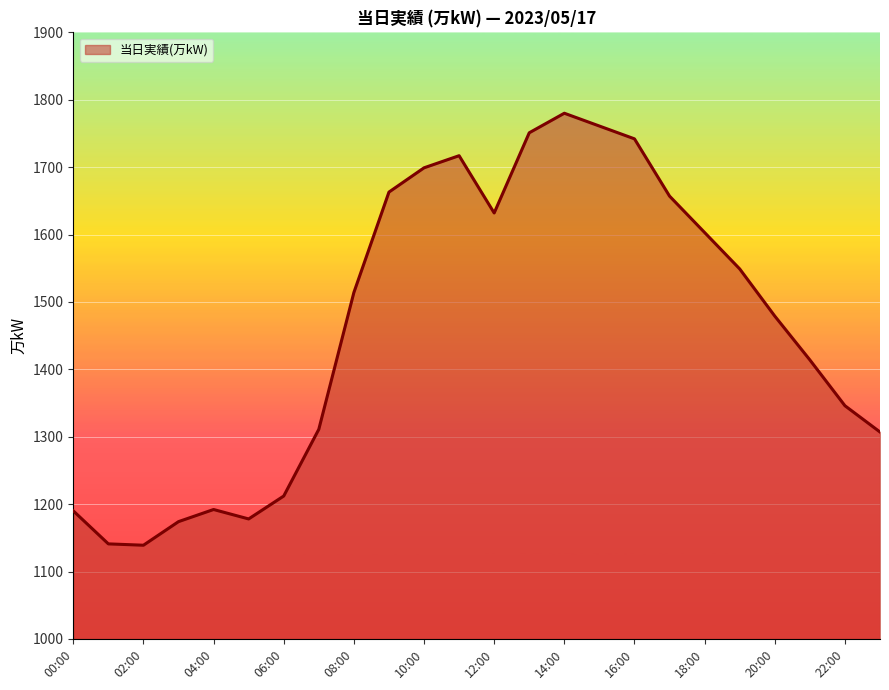

What is the difference between the maximum and minimum values?

641